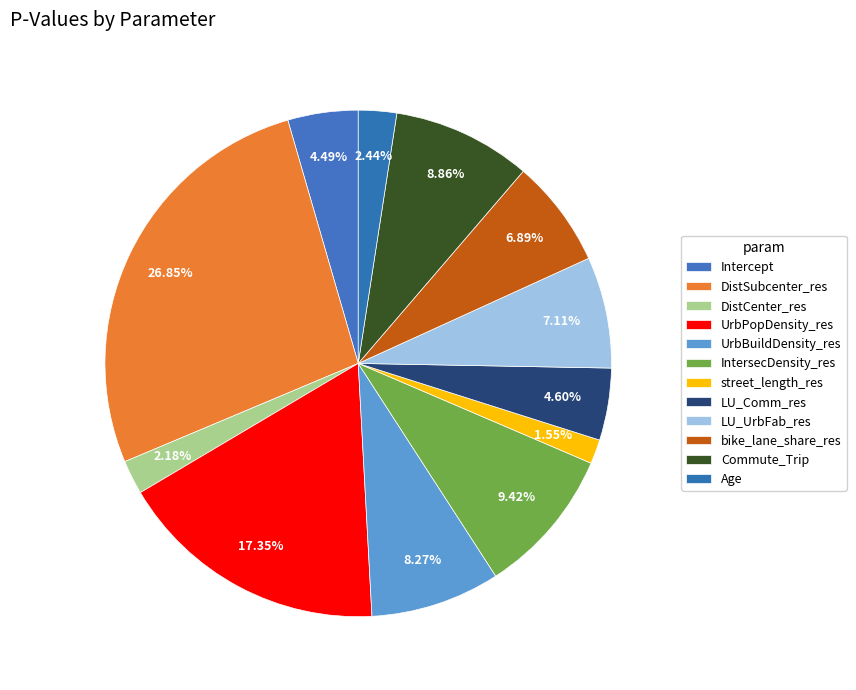

Does street_length_res account for over 50% of the chart?

No